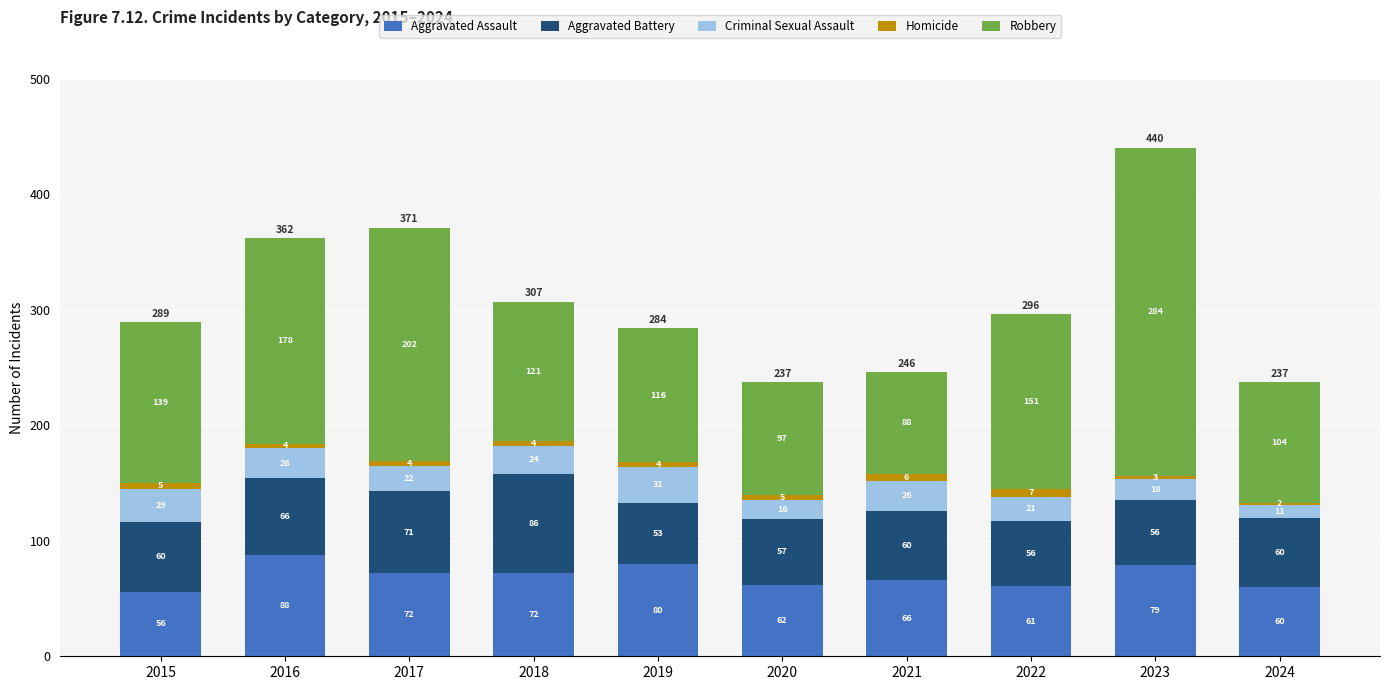

Where does the Aggravated Assault series first go above 72?

2016